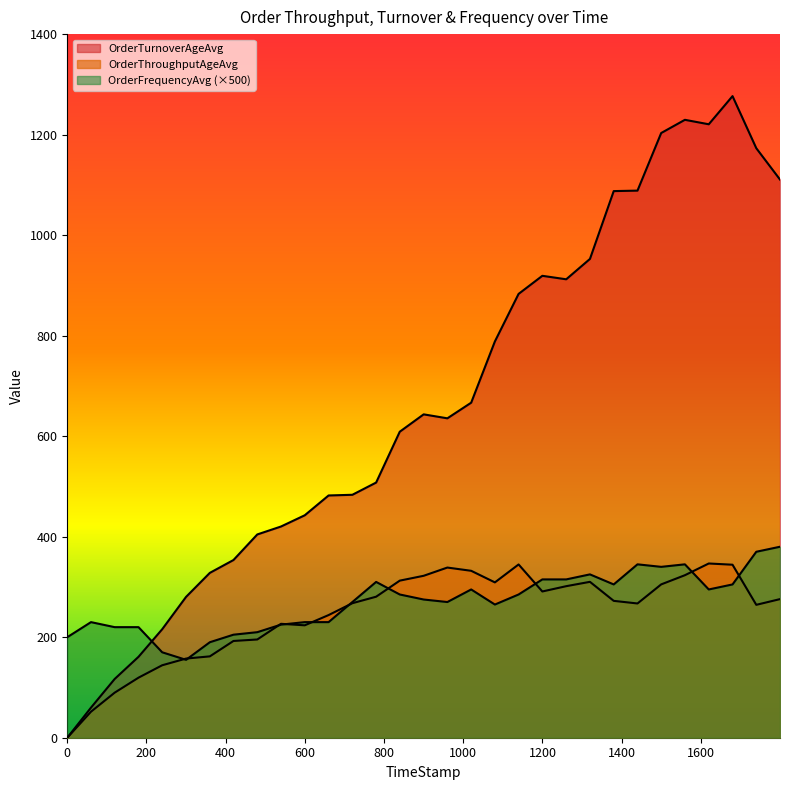

Where is OrderFrequencyAvg nearest to the value 267?

1079.83